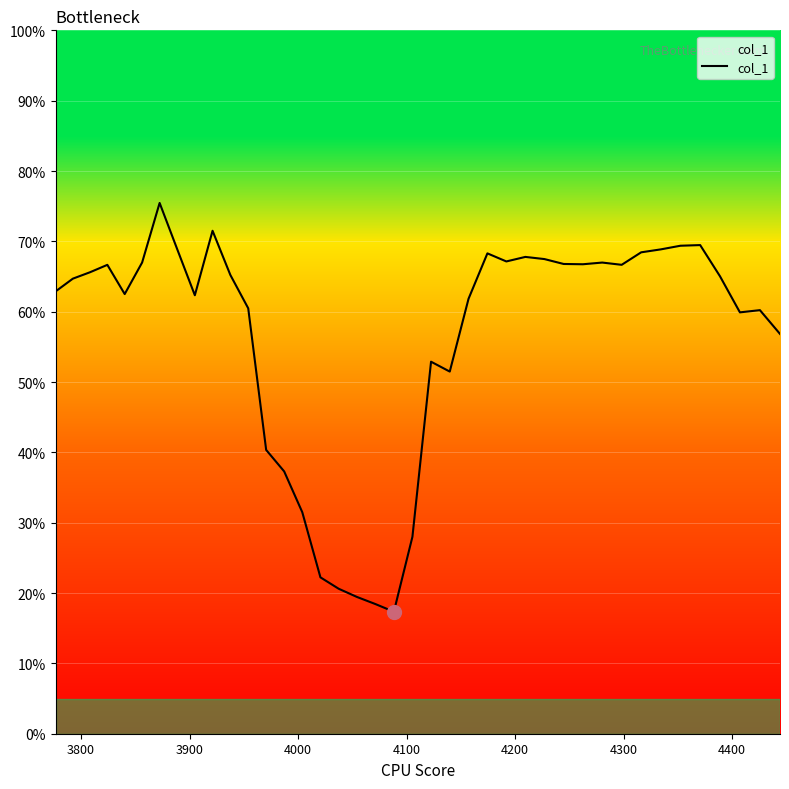

What is the sum of all values?

22.5